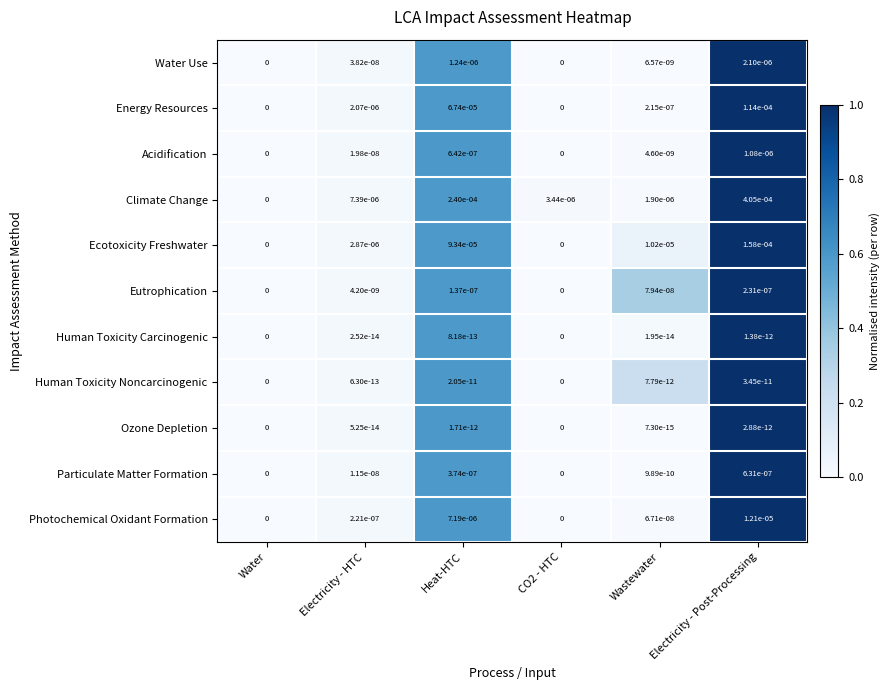

Which series has the widest spread of values?

Climate Change